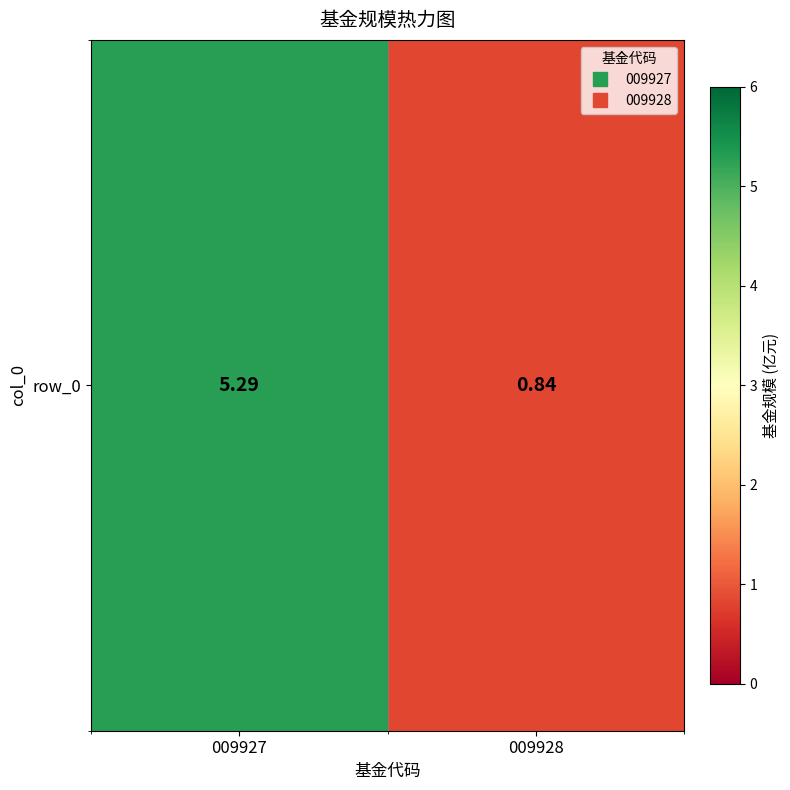

Where is the data nearest to the value 3?

009928